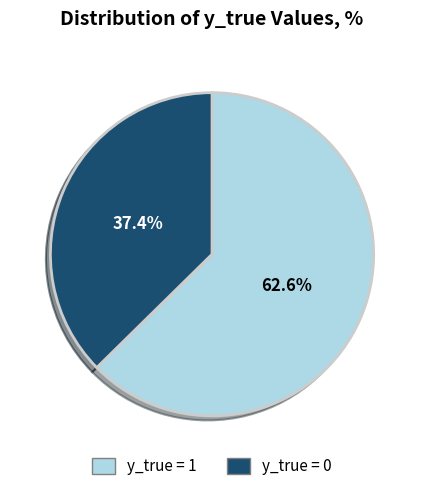

The y_true = 1 slice represents 63% of the pie. True or false?

True